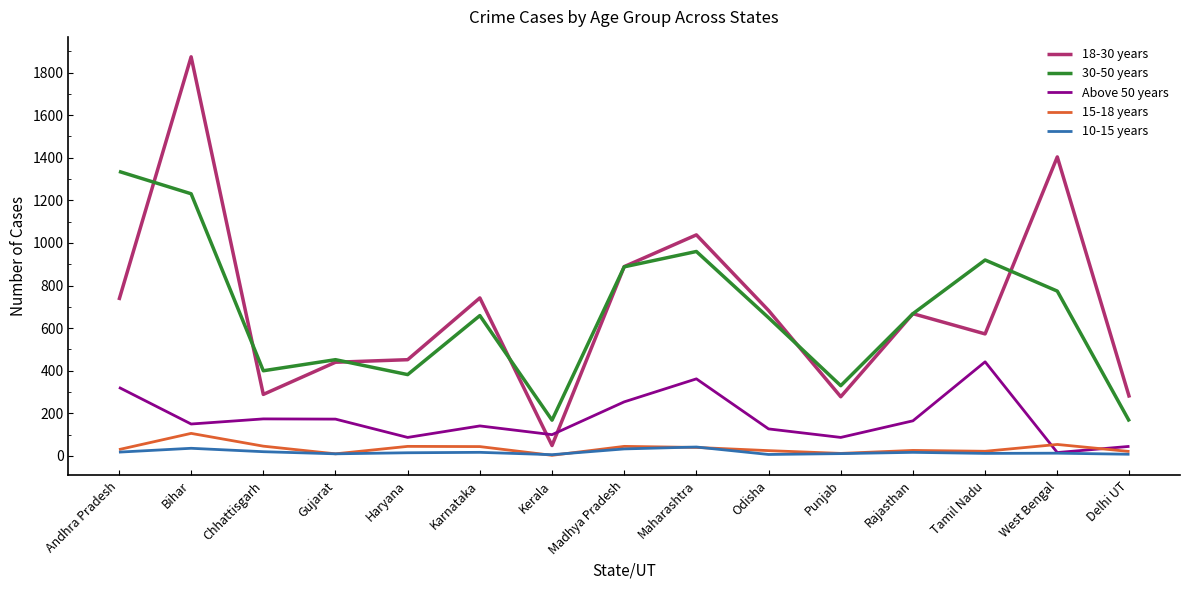

True or false: 15-18 years and 30-50 years cross at least once.

False